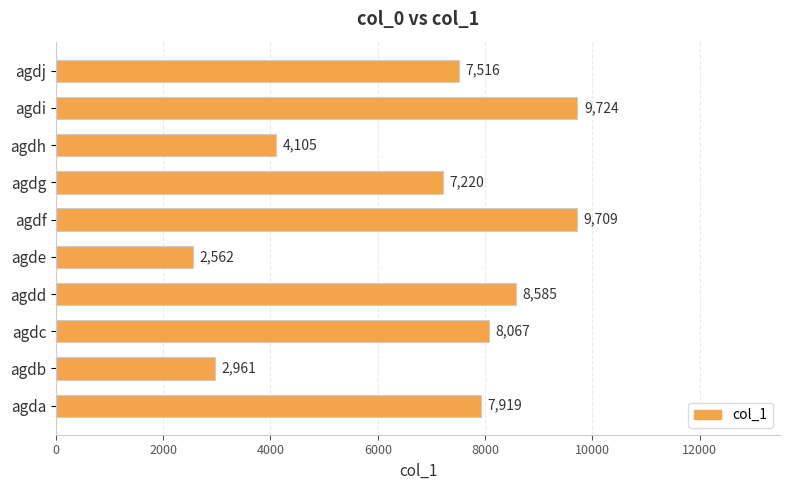

How many categories are shown in the chart?

10